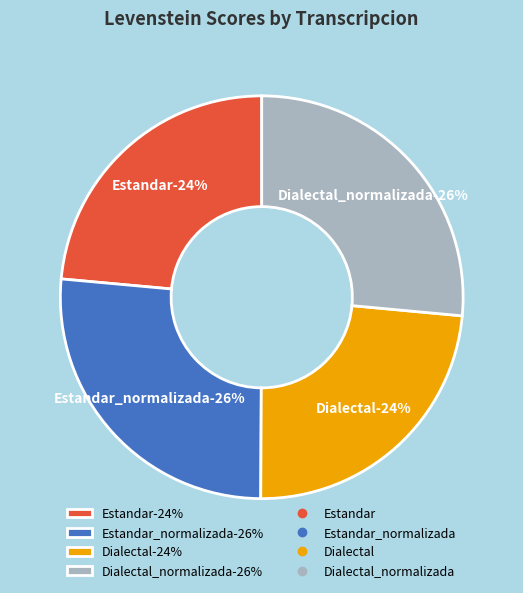

What percentage do Estandar and Dialectal_normalizada together represent?

50.0%